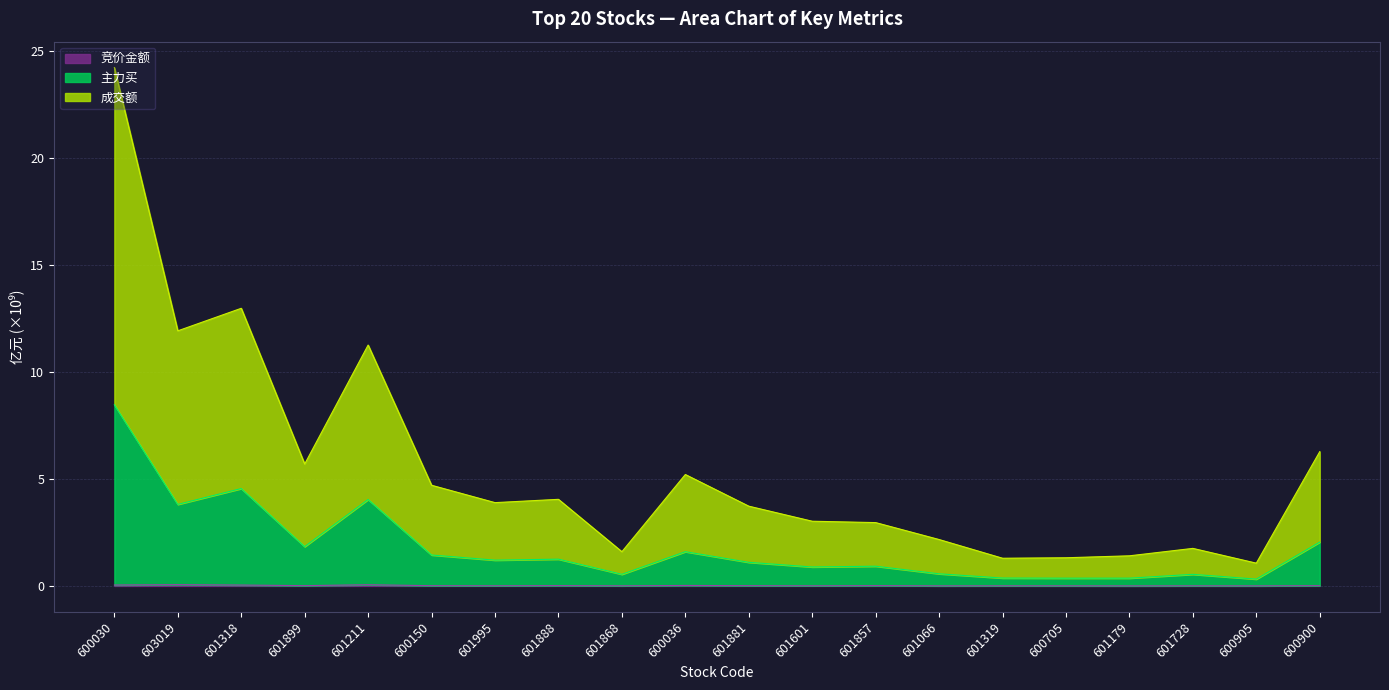

What is the label of the 20th point from the right?

600030